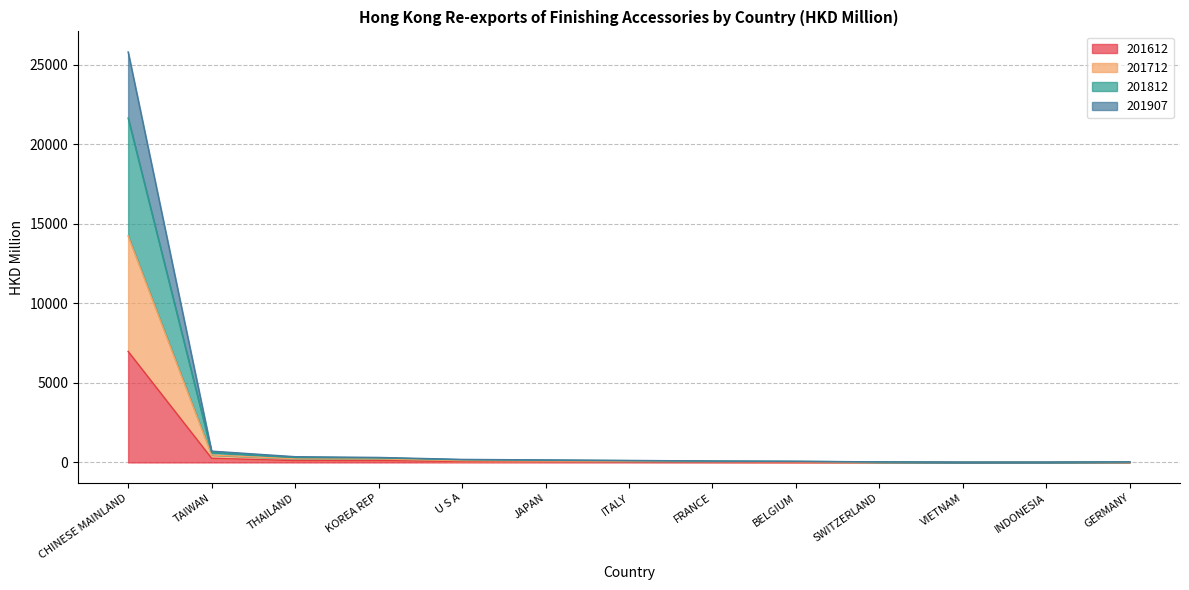

Does the chart have visible grid lines?

Yes